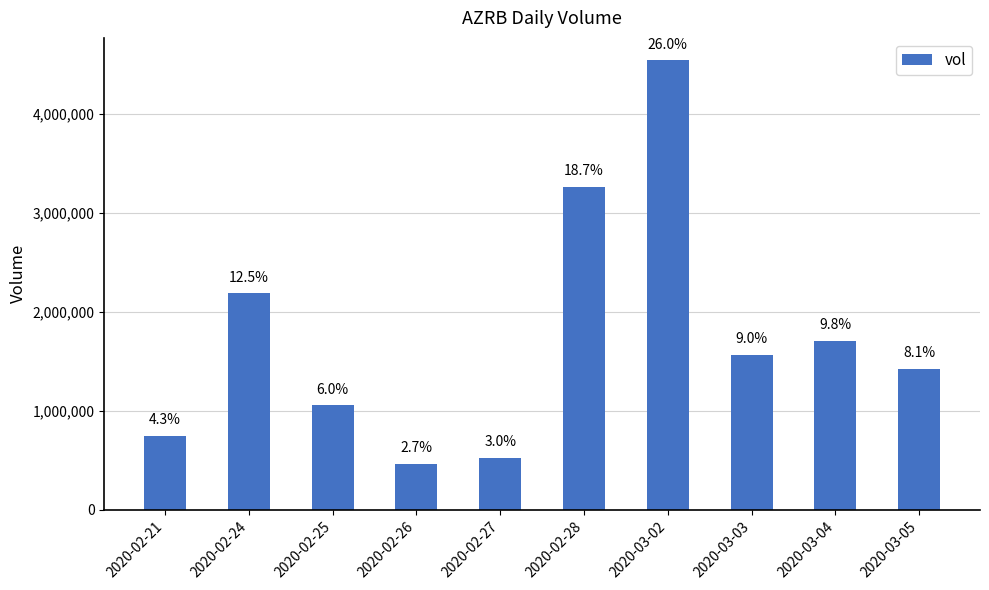

What is the label of the 5th bar from the left?

2020-02-27